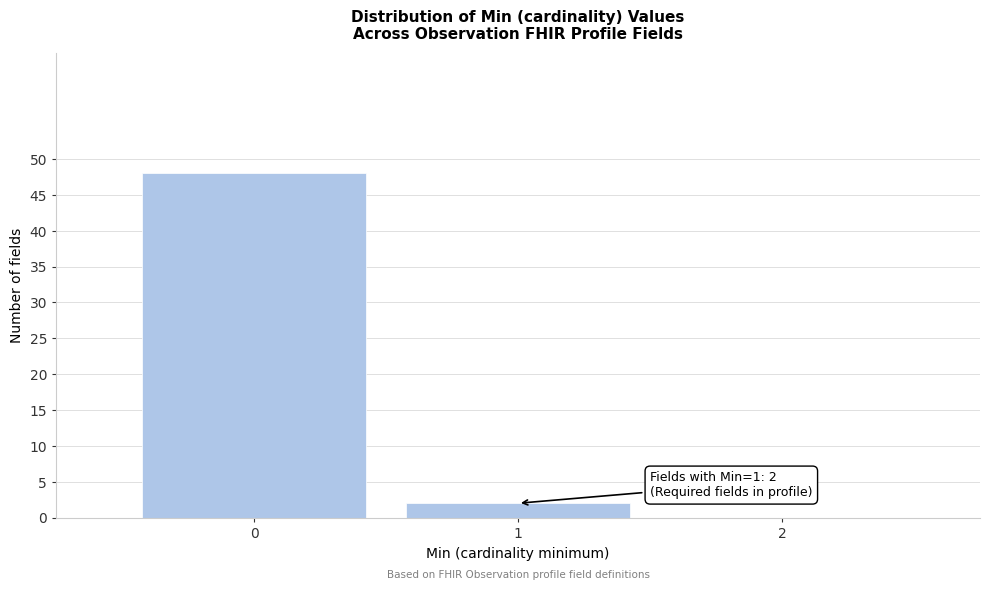

Which range on the x-axis has the tallest bar?

-0.5 to 0.5